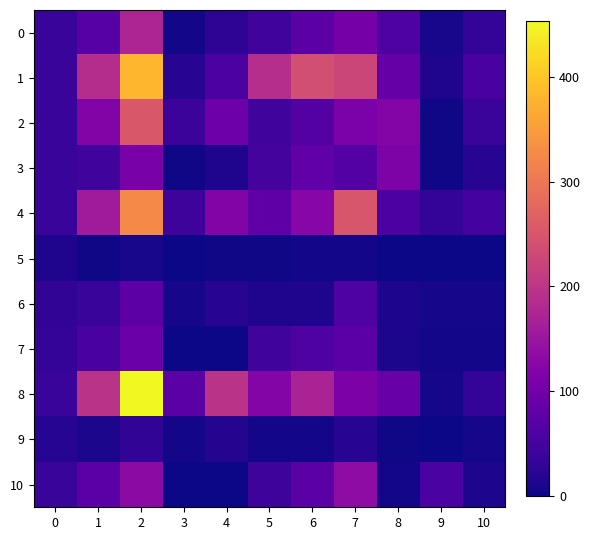

Which label corresponds to the smallest value in the chart?

9